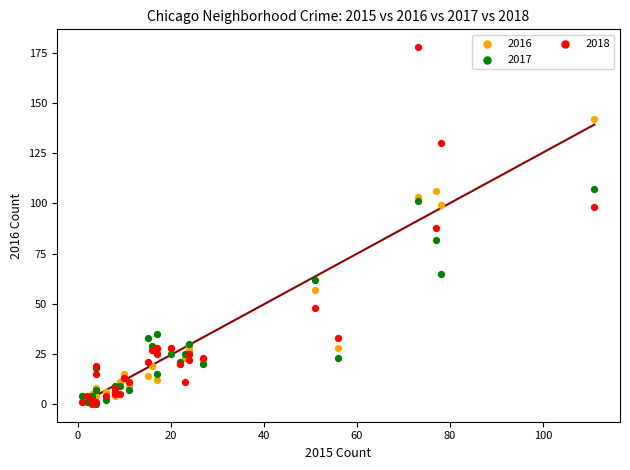

In the 2016 series, what Y value is closest to 71?

57